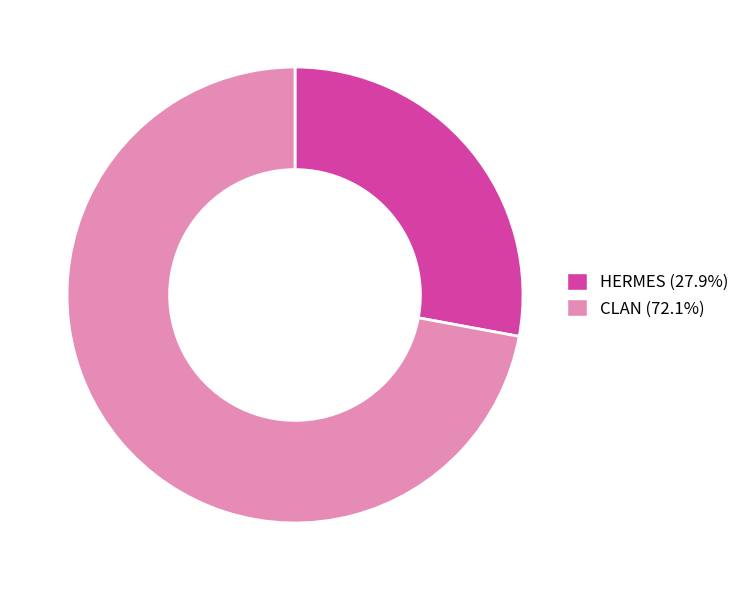

Does CLAN account for over 50% of the chart?

Yes